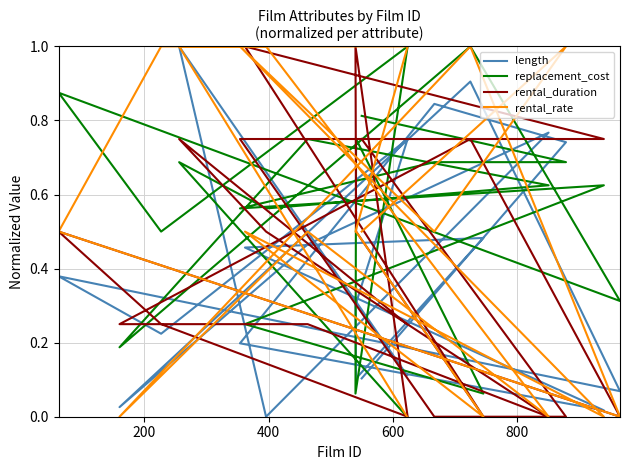

True or false: length has more than 2 points higher than both neighbors.

True